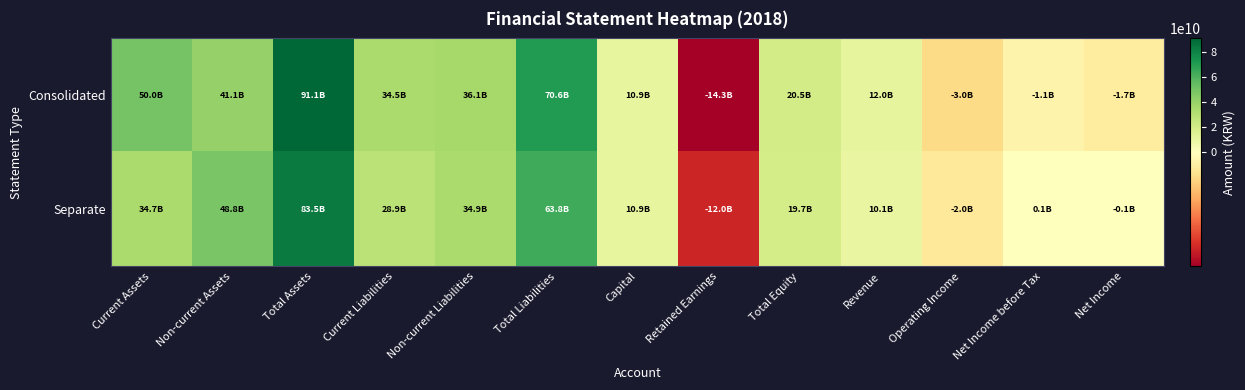

Rank the series by their maximum value, from highest to lowest.

Consolidated, Separate